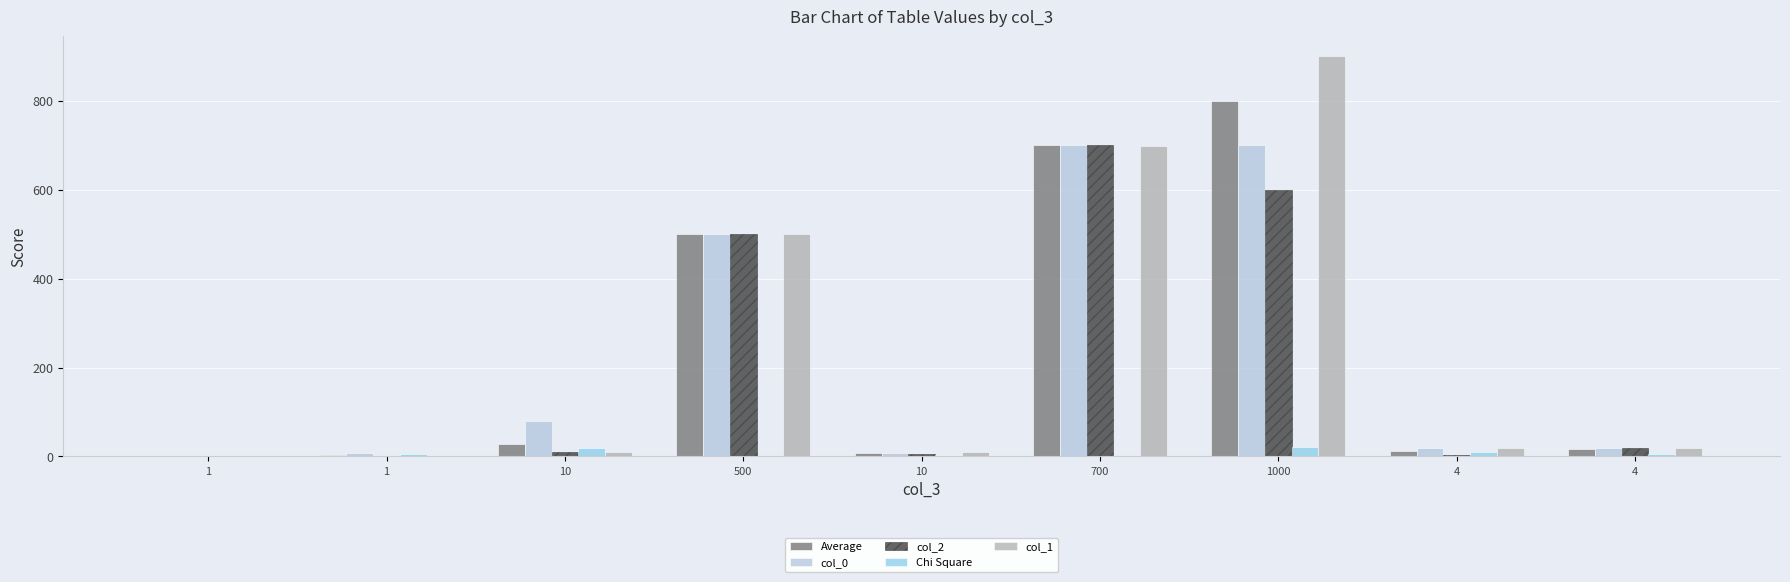

What is the spread (max minus min) of values at 700?

700.8